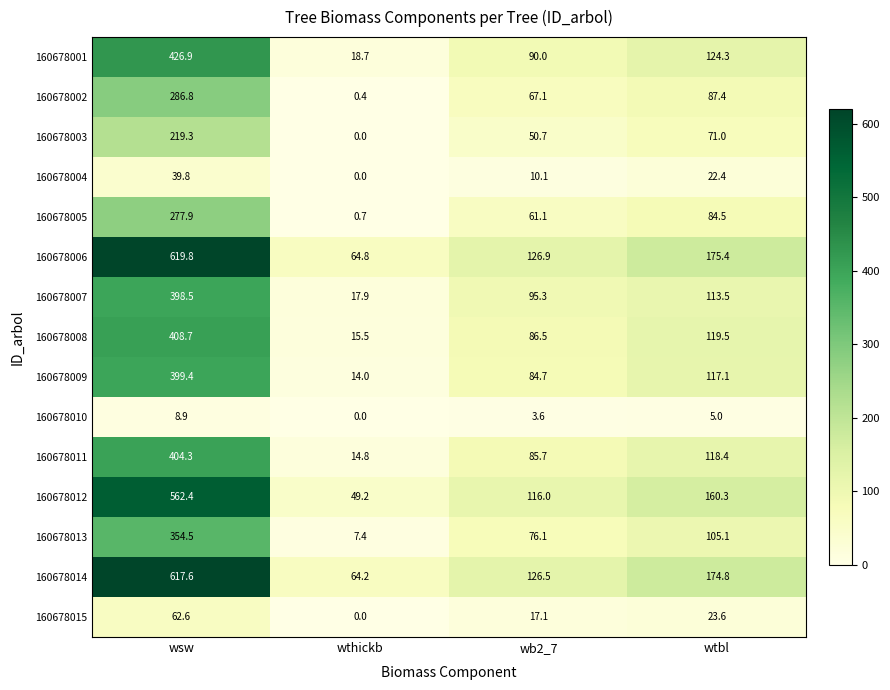

What is the difference between the maximum and minimum values in the 160678014 series?

553.4